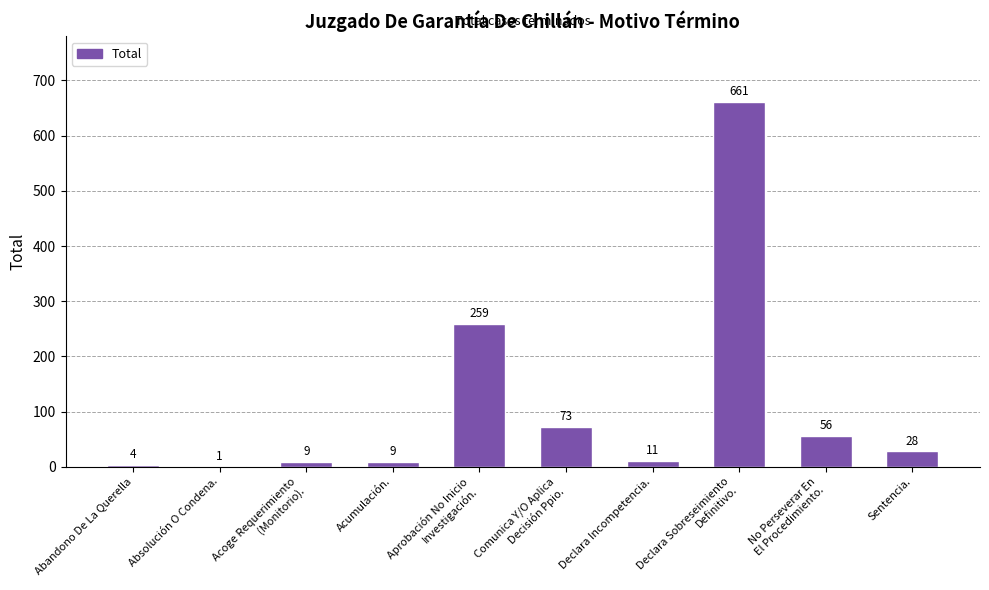

Are the bars horizontal?

No